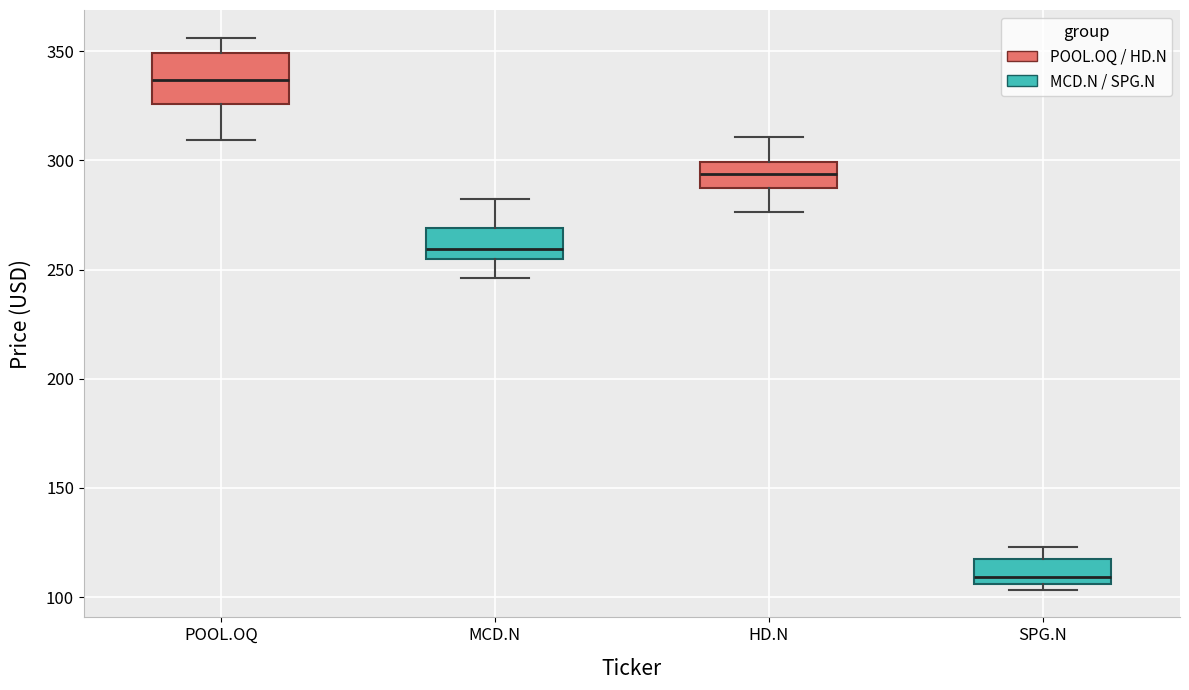

Reading left to right, read every box against the y-axis: the position of its median line, the range the box covers, and the ends of its whiskers. The values are not printed on the chart, so give them approximately, as read against the axis.

POOL.OQ: median 335, box 325 to 350, whiskers 310 to 355
MCD.N: median 260, box 255 to 270, whiskers 245 to 285
HD.N: median 295, box 290 to 300, whiskers 275 to 310
SPG.N: median 110, box 105 to 115, whiskers 105 (just below the box's lower edge) to 125